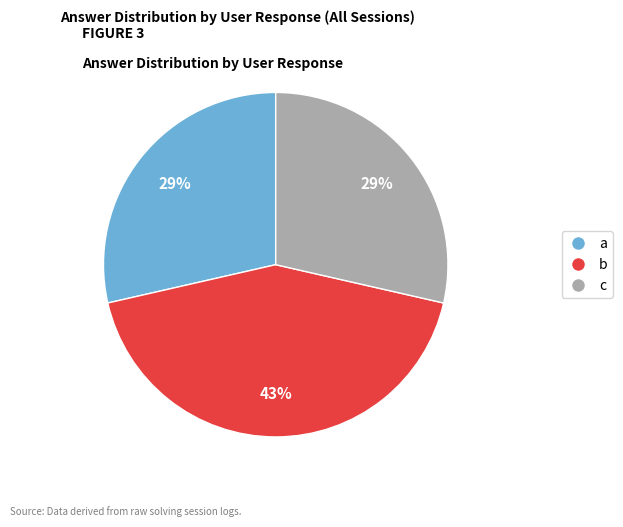

Which slice is the largest?

b